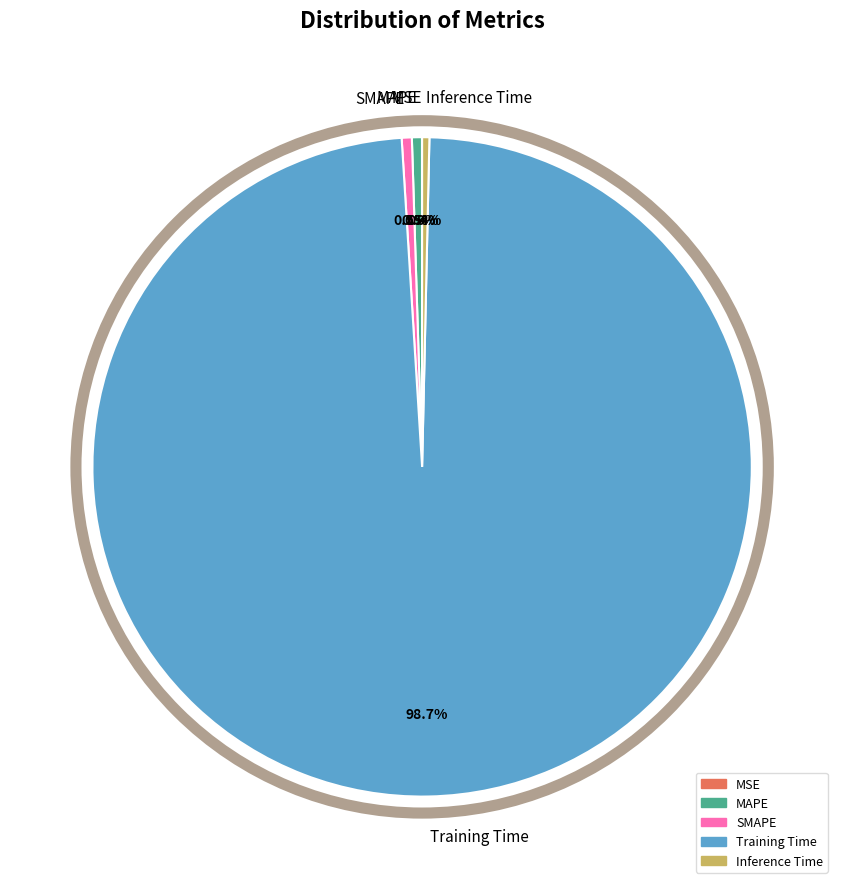

What is the total percentage of MAPE and SMAPE?

1.0%